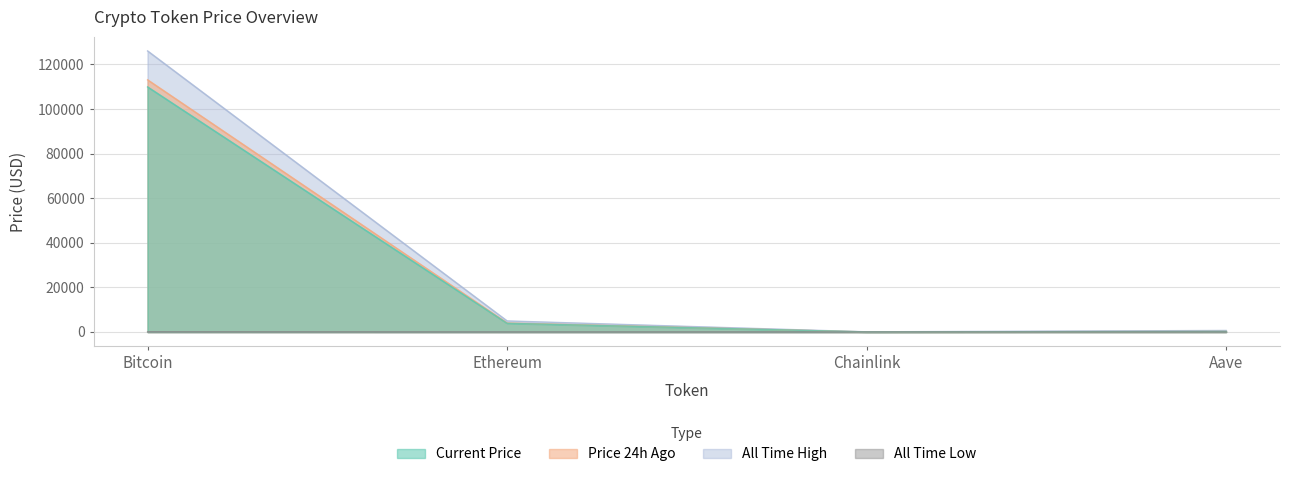

What is the greatest value displayed?

126080.0